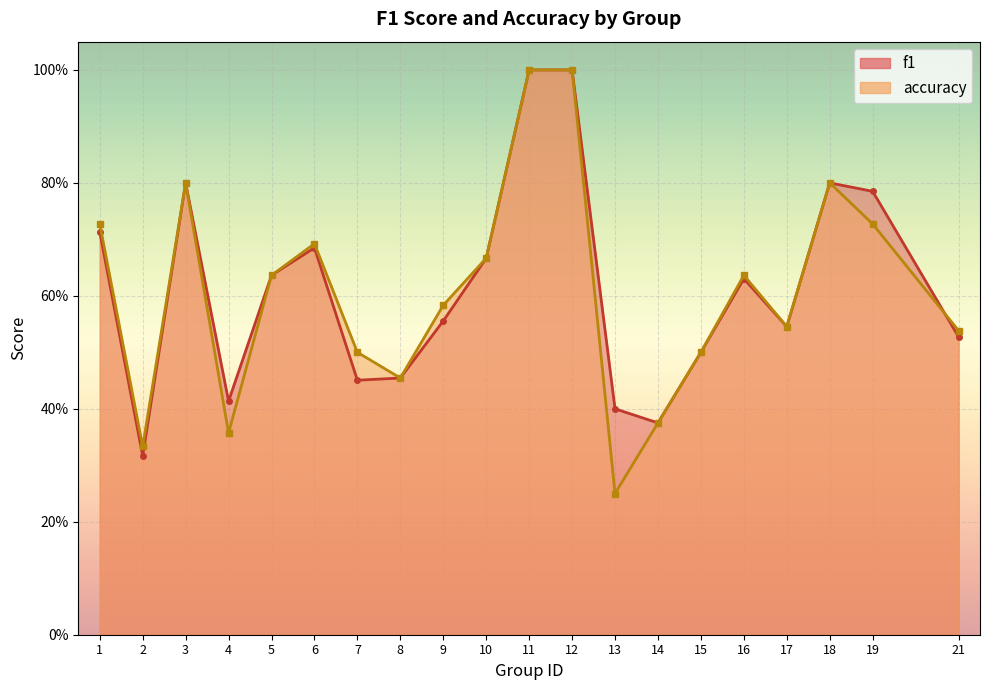

Reading left to right, what are all the values shown in this chart?

f1: 1=0.7	2=0.3	3=0.8	4=0.4	5=0.6	6=0.7	7=0.5	8=0.5	9=0.6	10=0.7	11=1.0	12=1.0	13=0.4	14=0.4	15=0.5	16=0.6	17=0.5	18=0.8	19=0.8	21=0.5
accuracy: 1=0.7	2=0.3	3=0.8	4=0.4	5=0.6	6=0.7	7=0.5	8=0.5	9=0.6	10=0.7	11=1.0	12=1.0	13=0.2	14=0.4	15=0.5	16=0.6	17=0.5	18=0.8	19=0.7	21=0.5